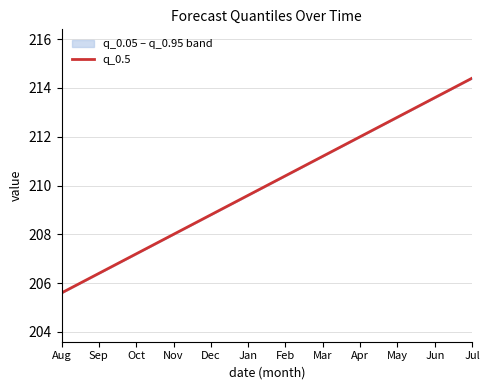

What is the average value?

210.0